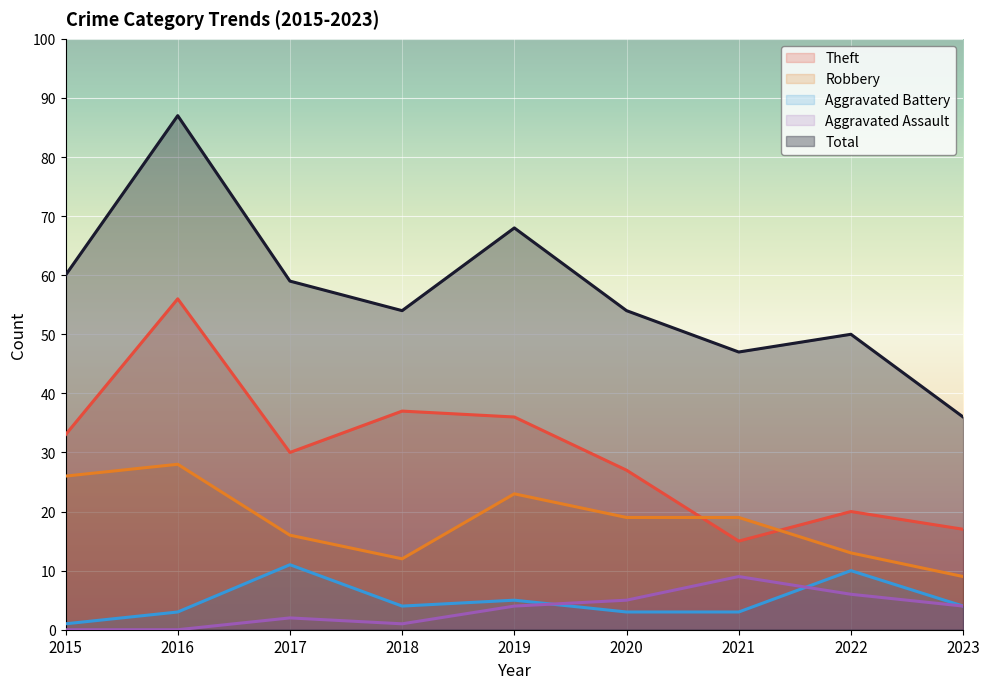

How many lines are shown in the chart?

5